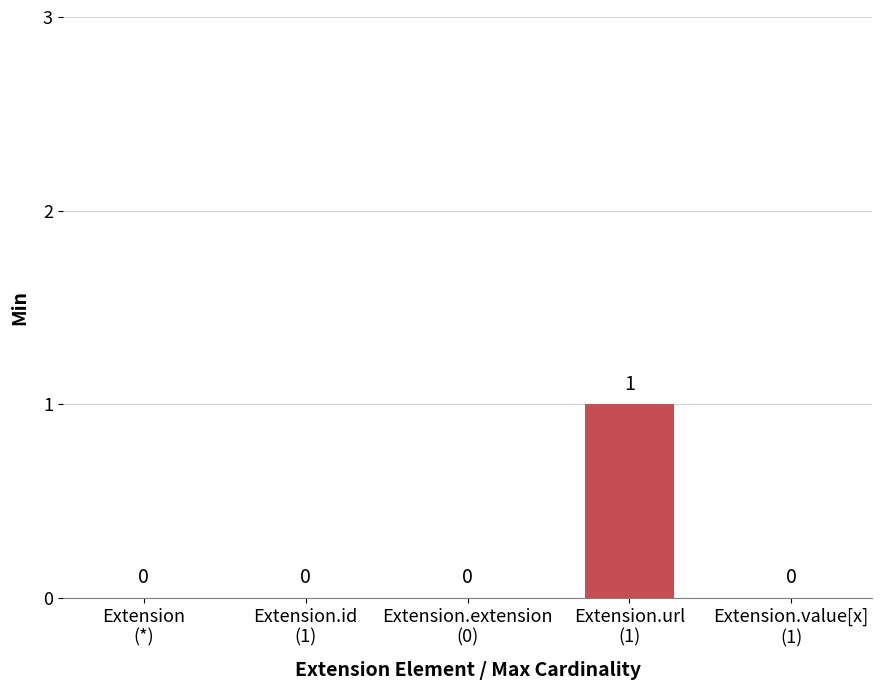

Count the number of data series in this chart.

1